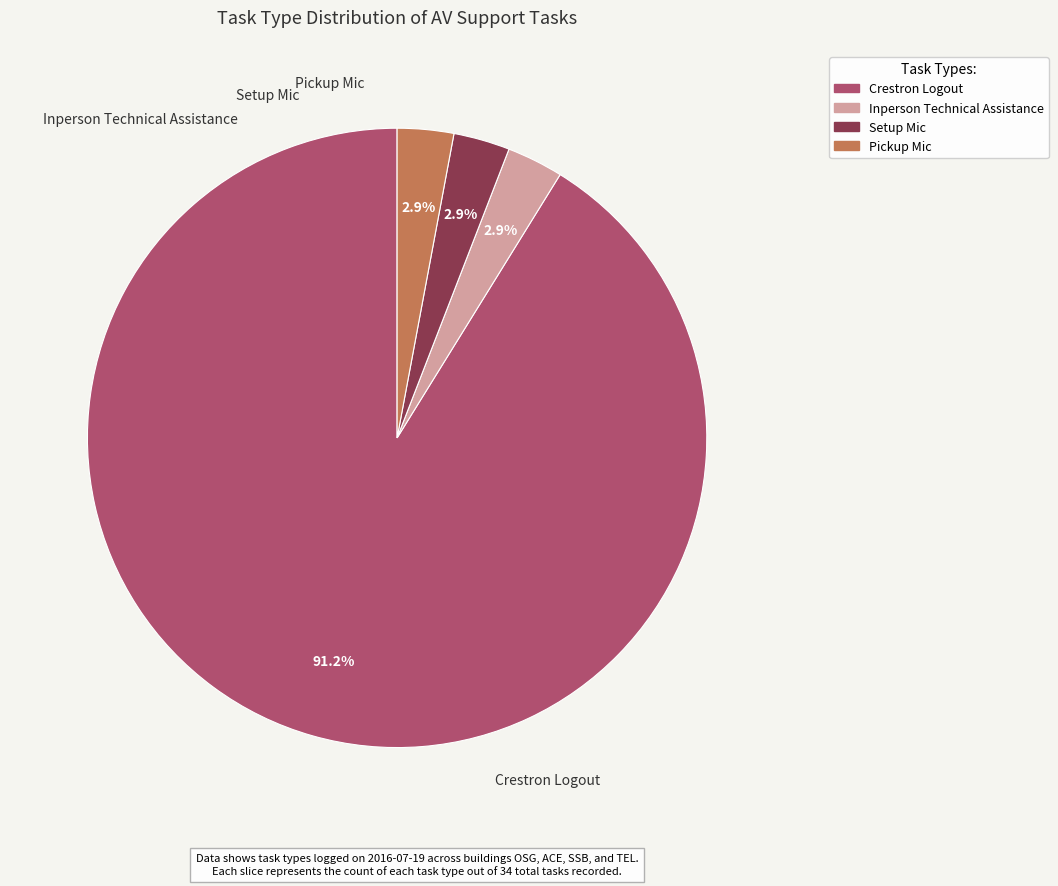

Is there a majority slice in this chart?

Yes